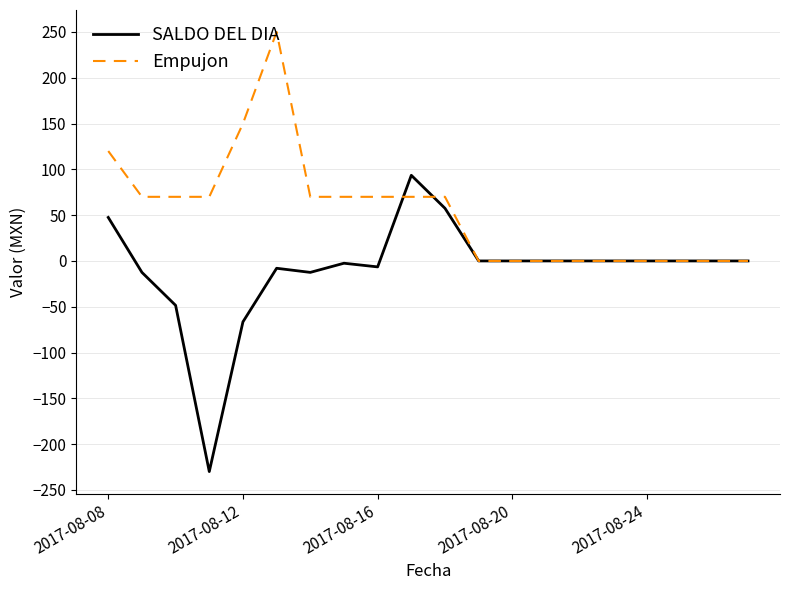

Which series has the widest spread of values?

SALDO DEL DIA